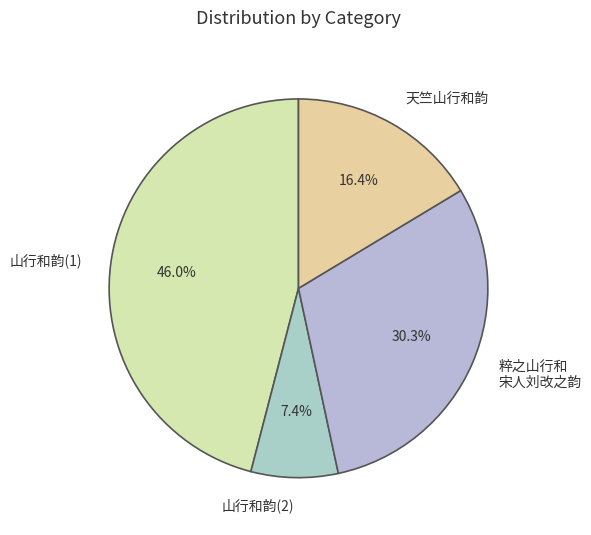

Rank the categories by value from lowest to highest.

山行和韵(2), 天竺山行和韵, 粹之山行和 宋人刘改之韵, 山行和韵(1)